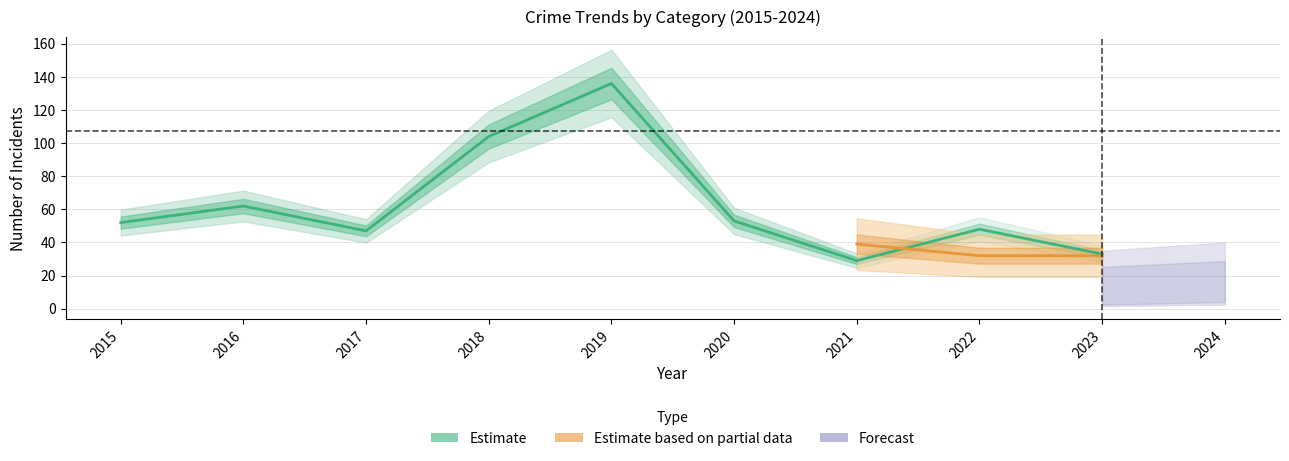

Is it true that Total equals 37 at 2023?

False